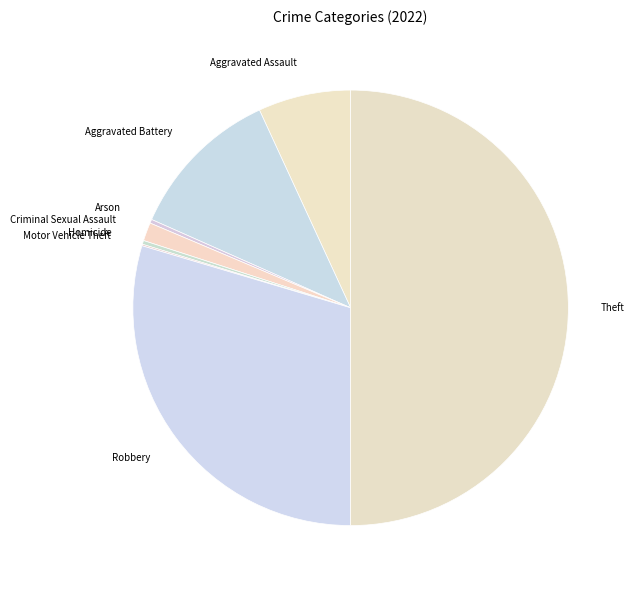

What is the ratio of the value at Aggravated Battery to the value at Robbery?

0.4